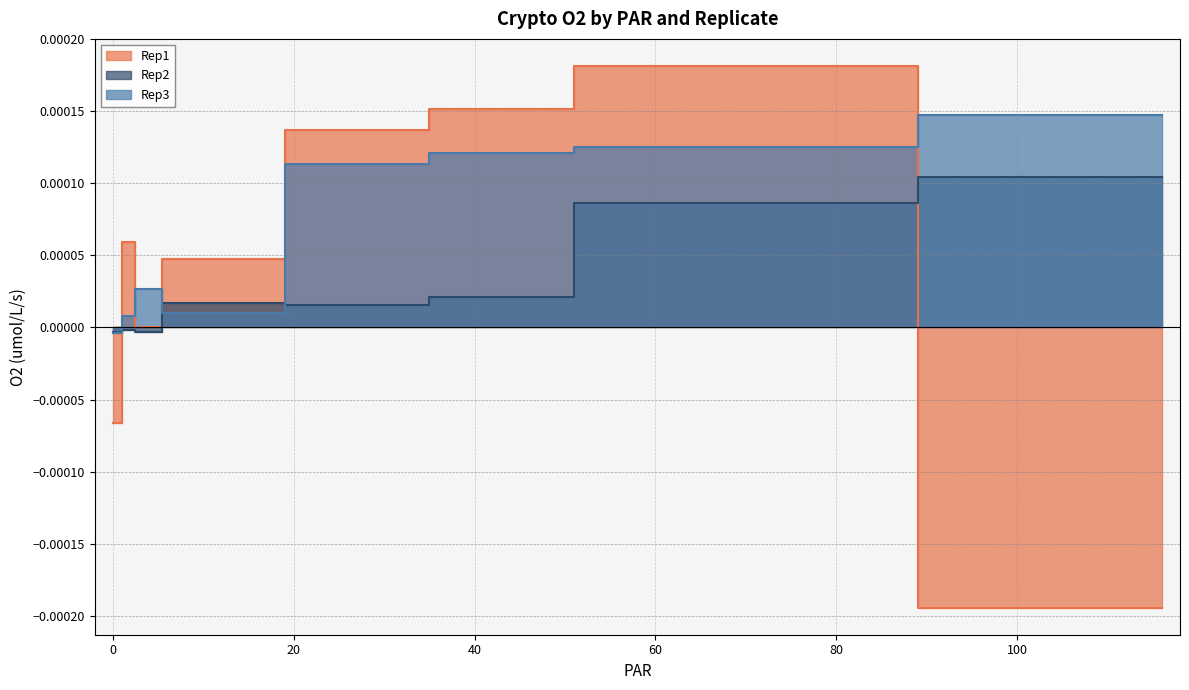

At 116, list the series in order from largest to smallest.

Rep3, Rep2, Rep1